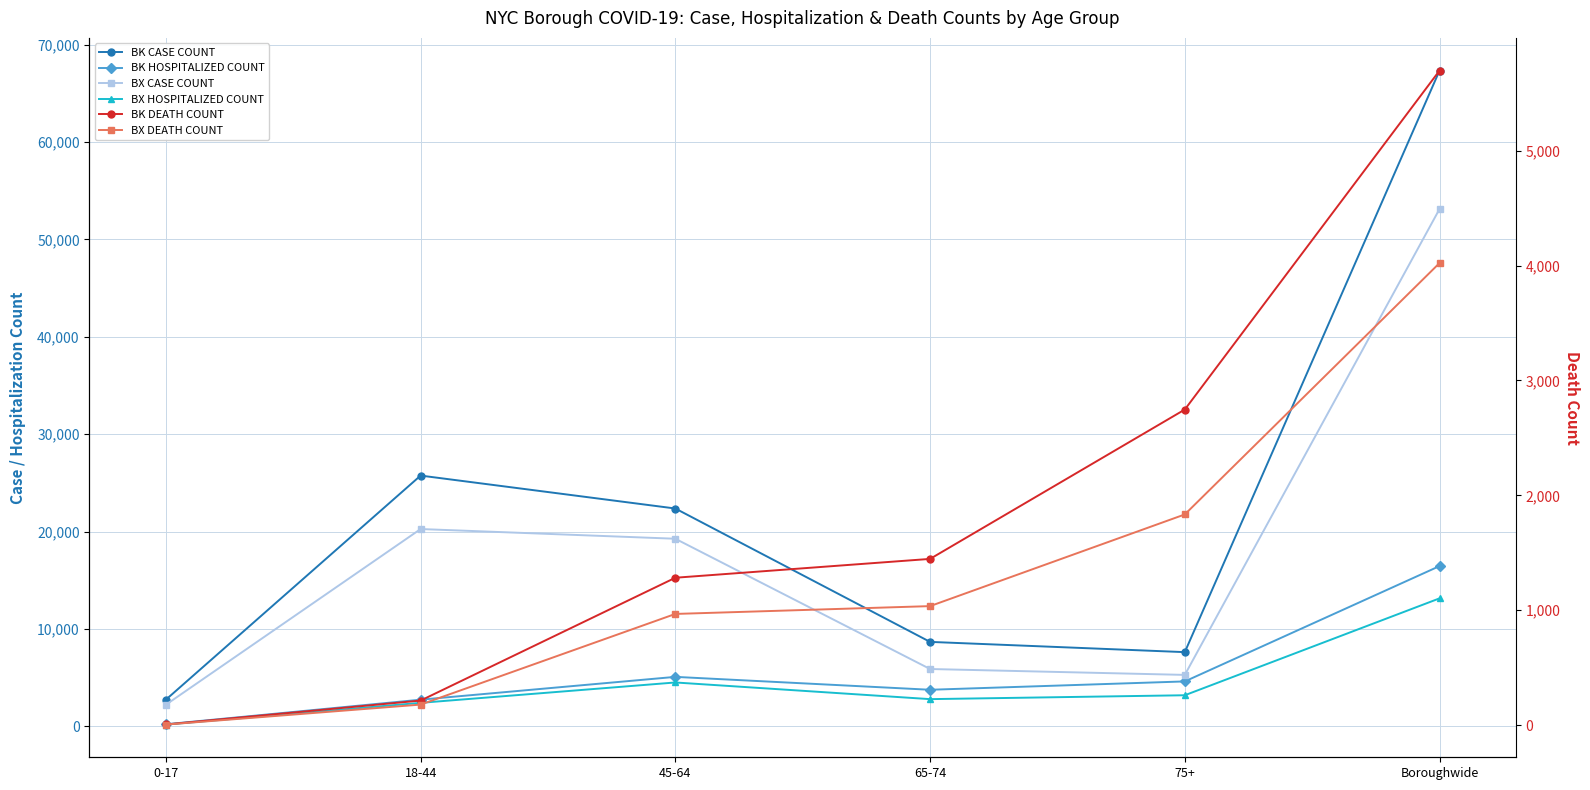

What is the lowest value of the BK HOSPITALIZED COUNT series?

228